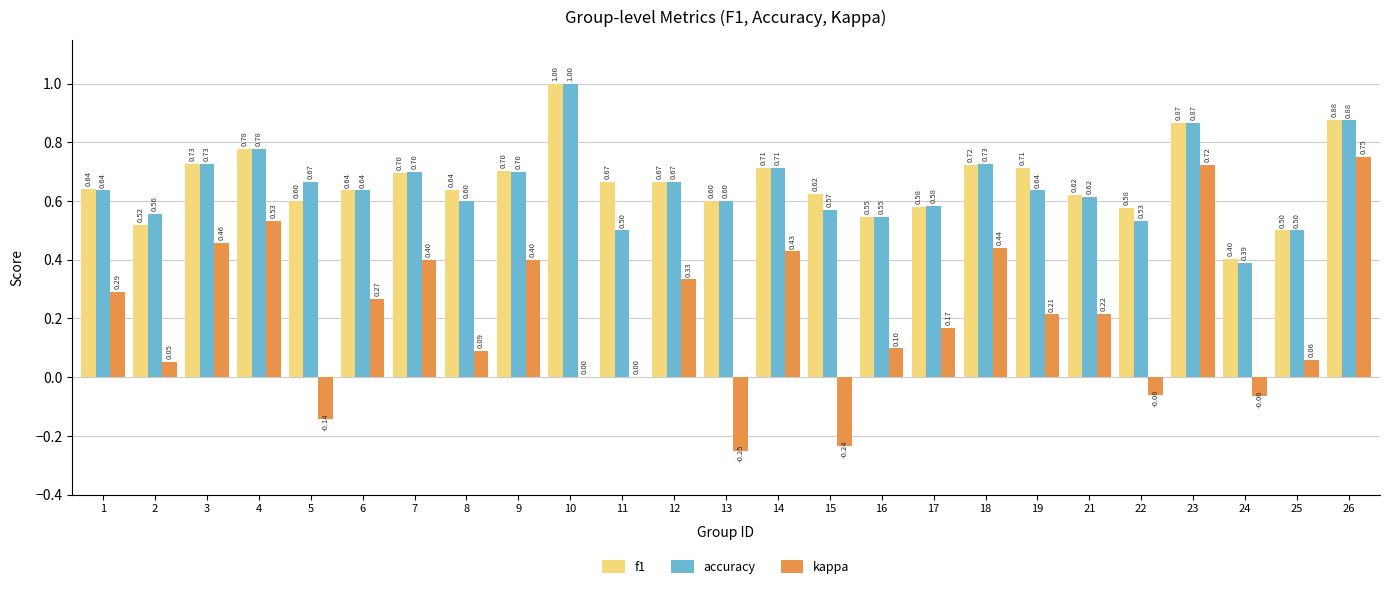

The value of kappa at 18 is 0.4. True or false?

True